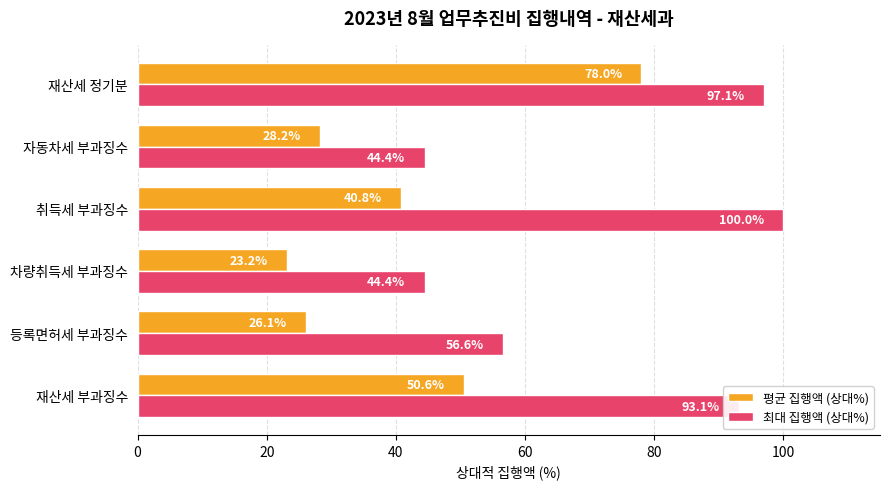

Which category has the highest value in the 평균 집행액 (상대%) series?

재산세 정기분